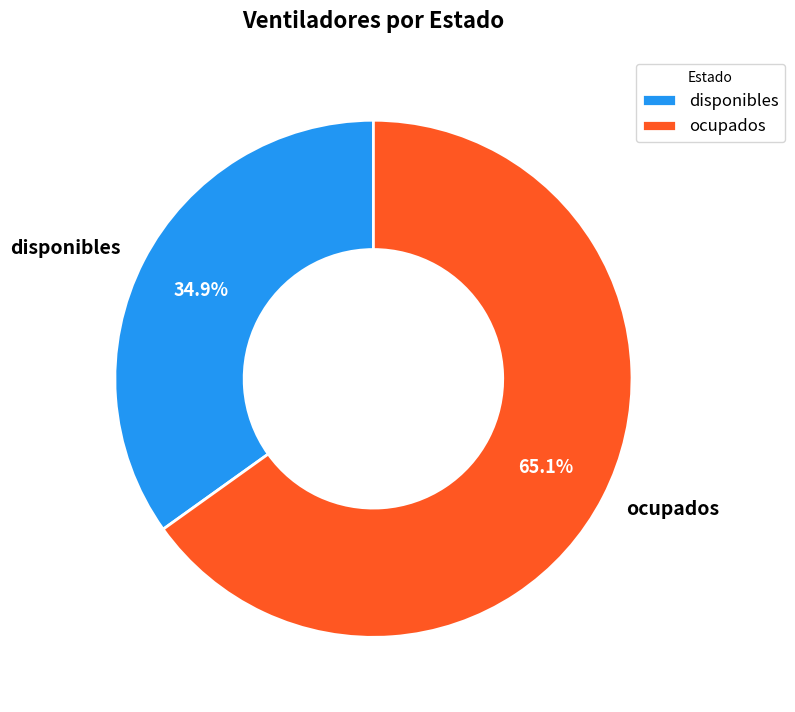

Which category has the biggest portion of the pie?

ocupados